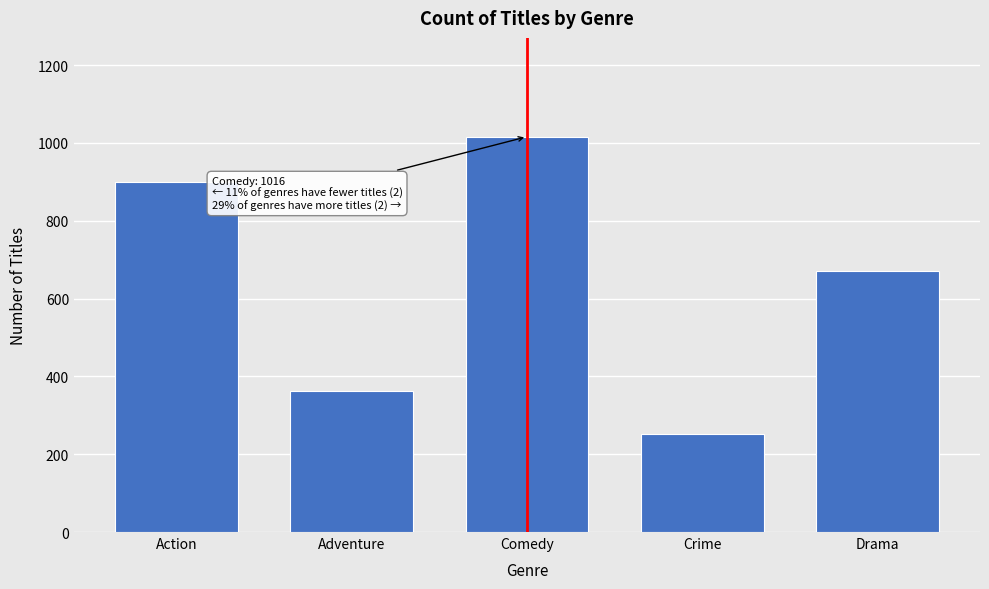

Reading left to right, extract all data points from this chart.

900	362	1016	252	672